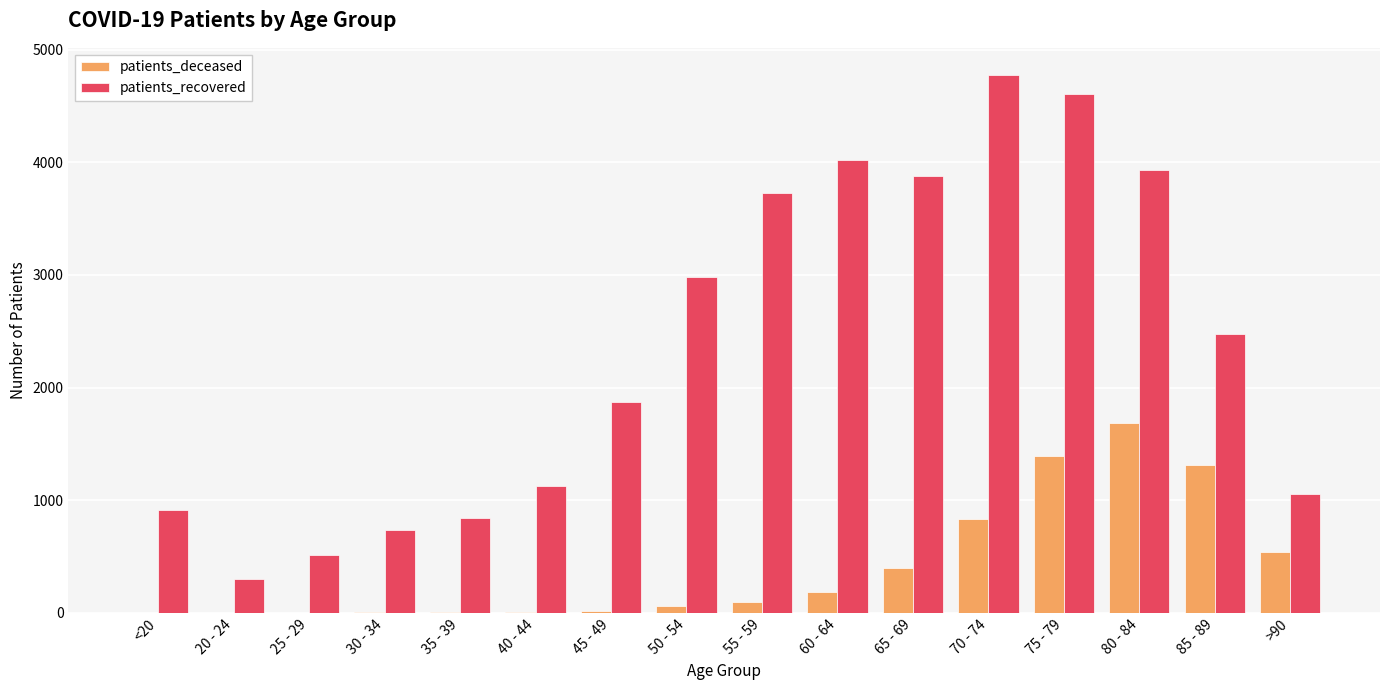

Which series changed the most between 25 - 29 and 55 - 59?

patients_recovered